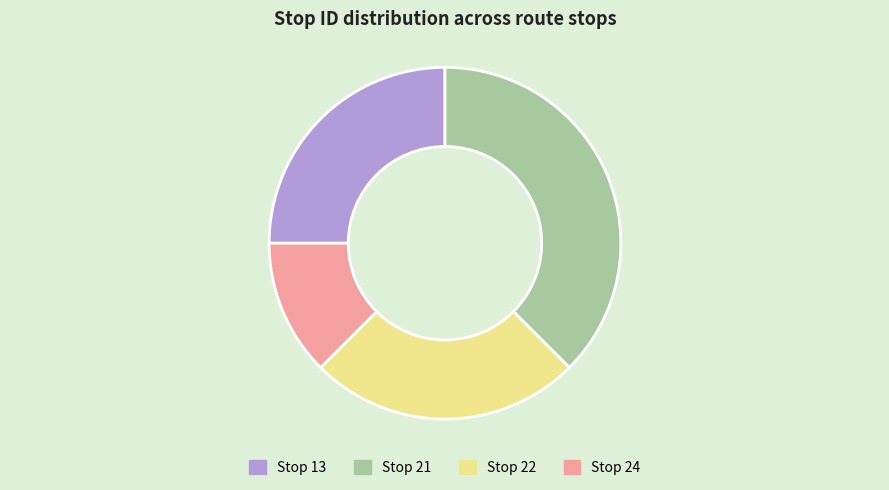

Does Stop 21 represent more than half of the total?

No